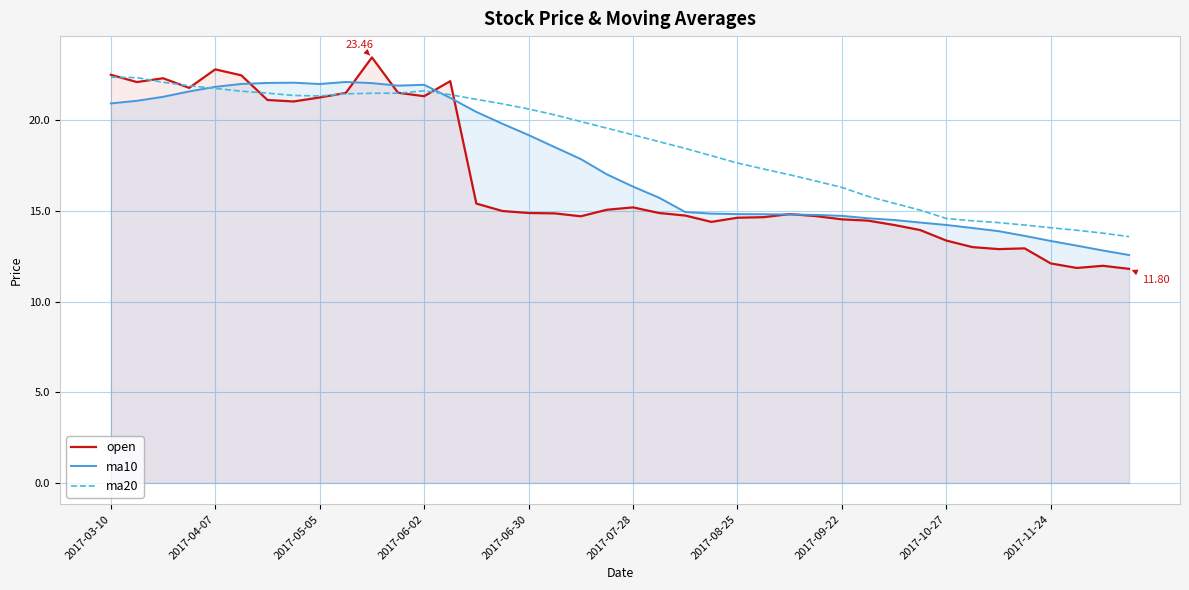

How many intersections are there between ma20 and open?

9